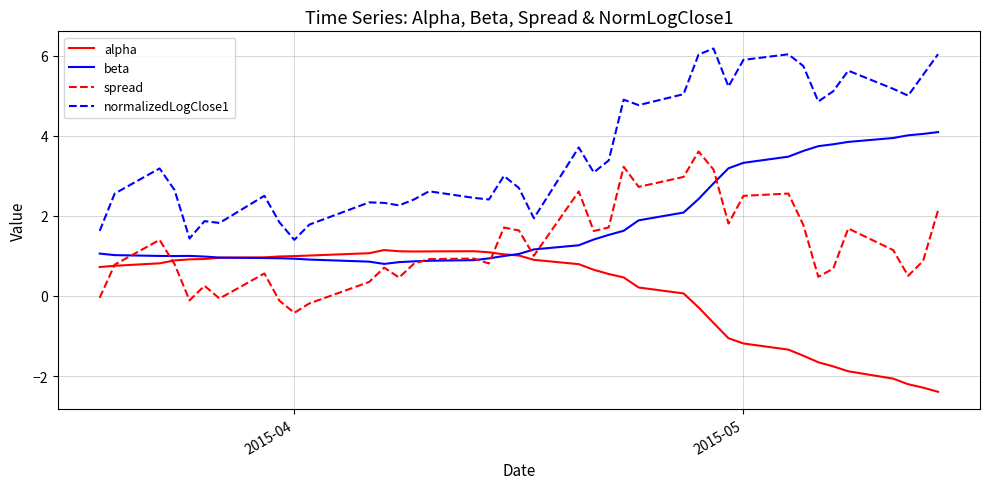

What is the greatest value displayed?

6.2